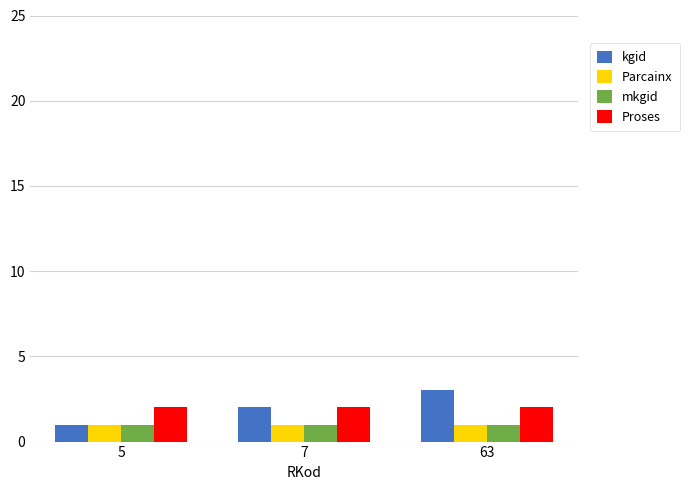

Between 7 and 63, which series saw the biggest shift?

kgid